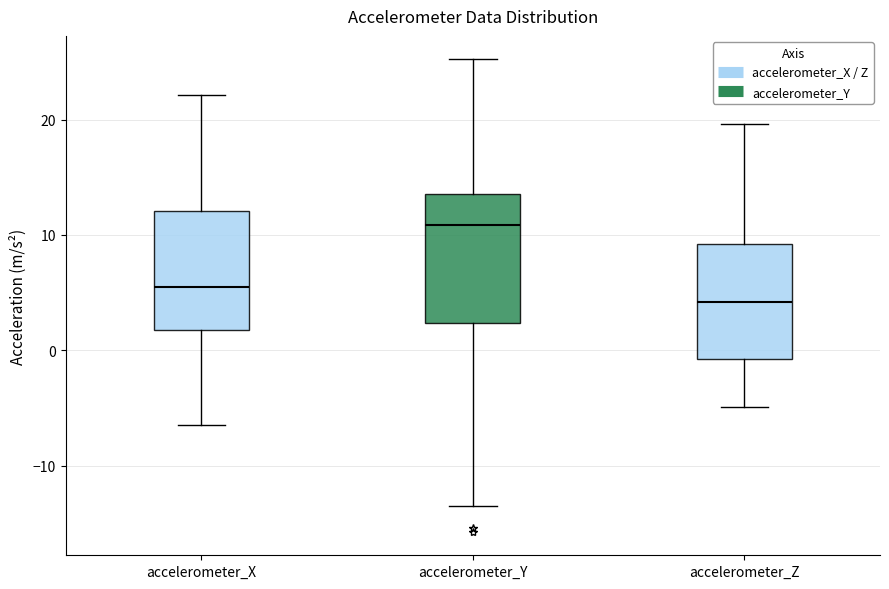

Which box has the highest median line?

accelerometer_Y